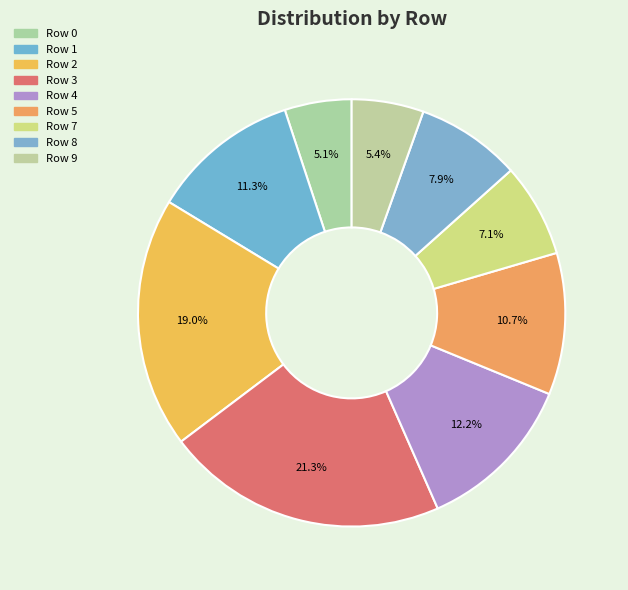

Is Row 2 the majority of the pie?

No